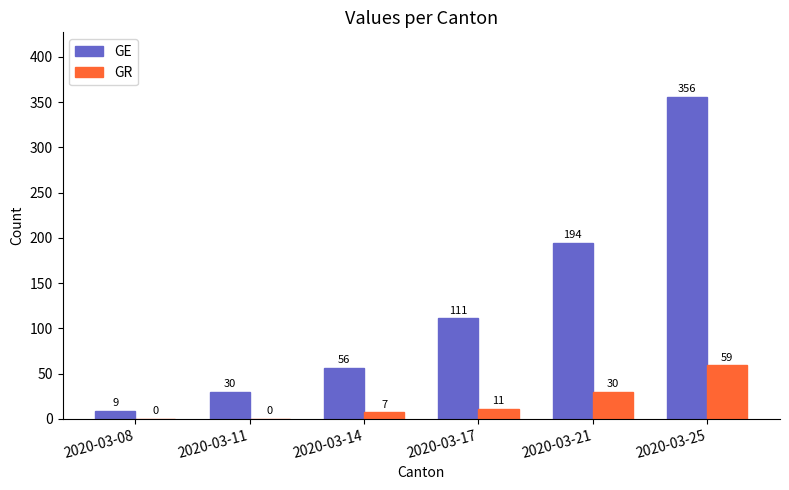

How many values in GR are above zero?

4